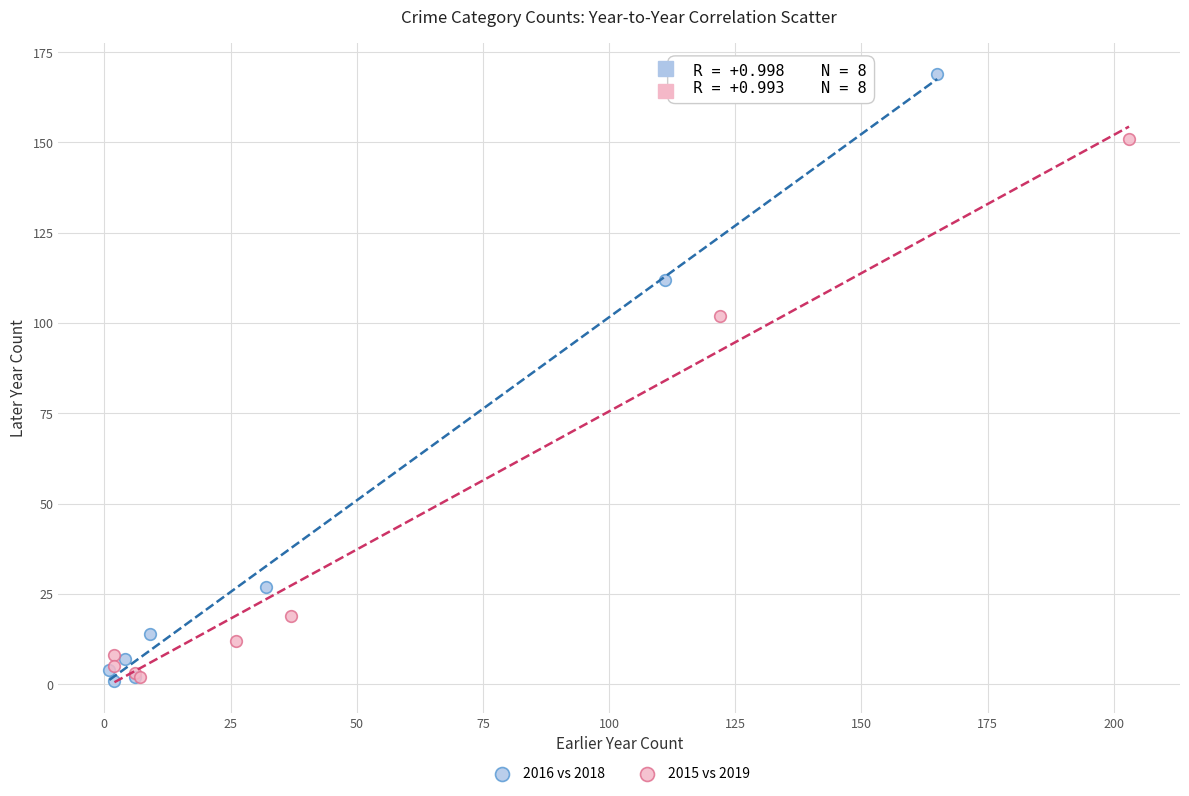

Which series contains the highest Y value?

2016 vs 2018